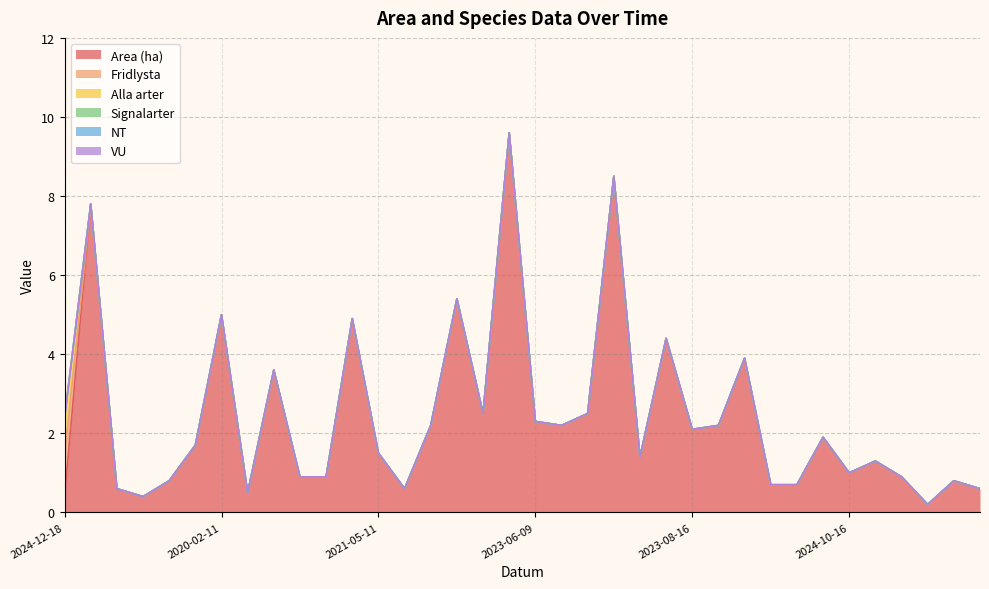

Which category has the lowest value across all series?

2019-08-13